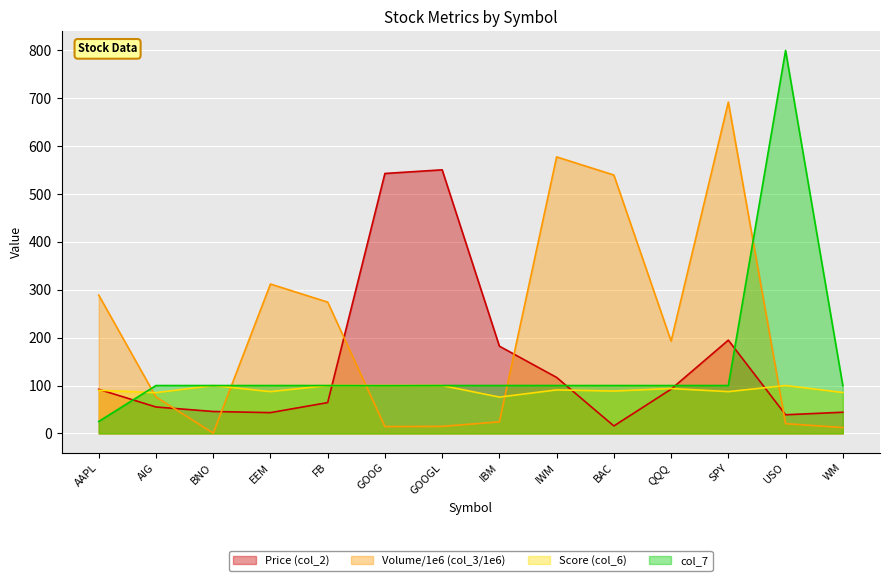

Is it true that col_7 equals 100.0 at QQQ?

True